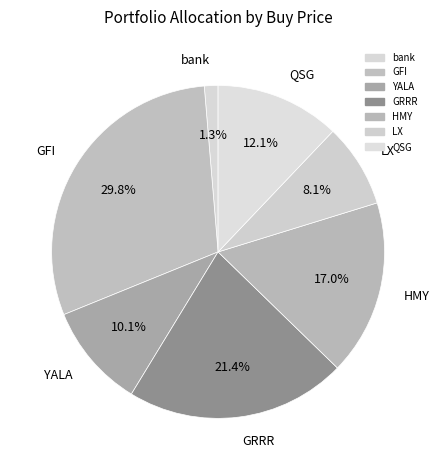

True or false: LX accounts for 8% of the total.

True